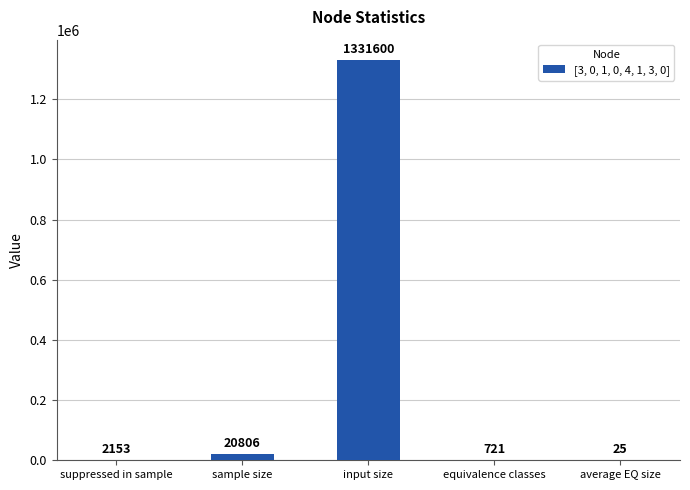

What is the sum of all values?

1355305